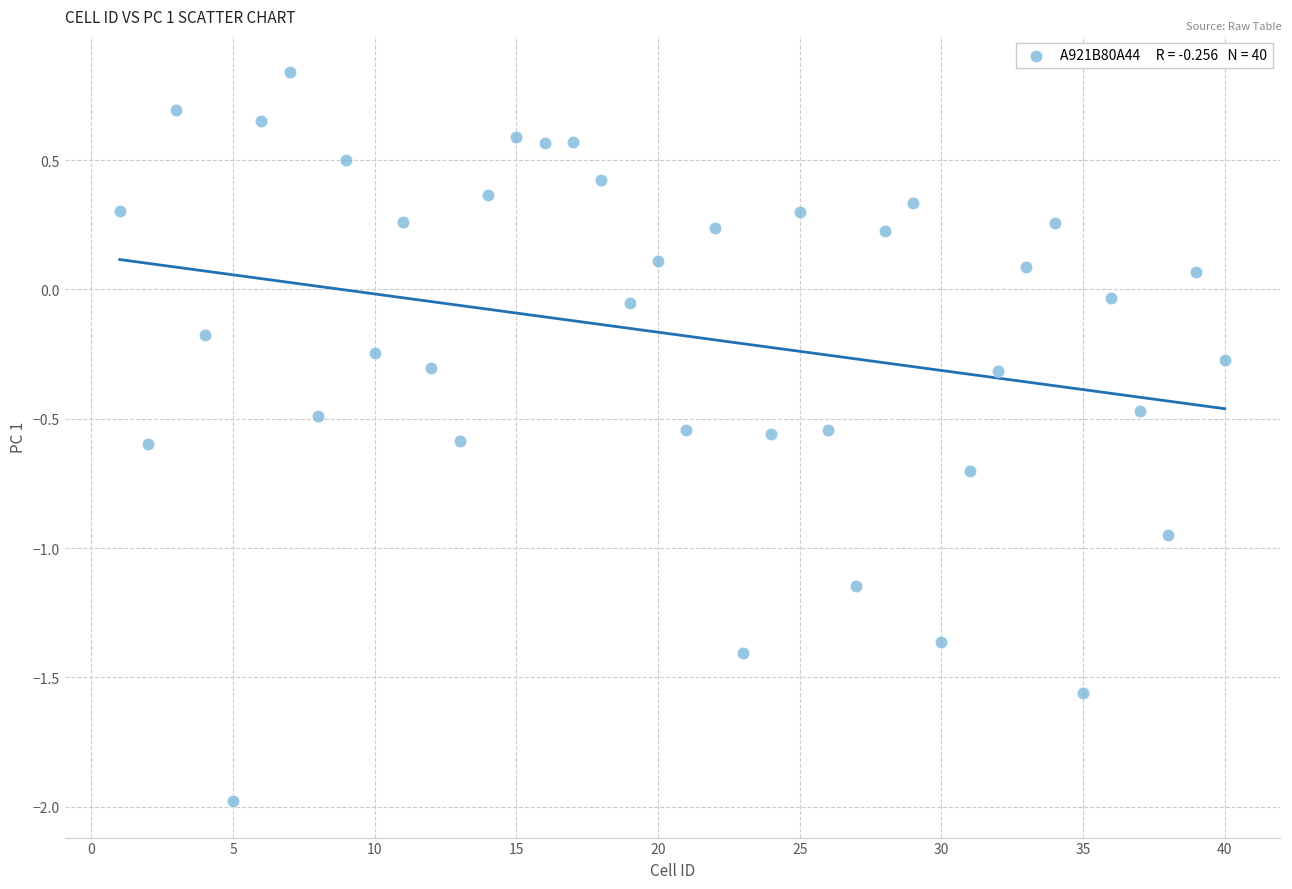

What is the range of Y values (max minus min)?

2.8